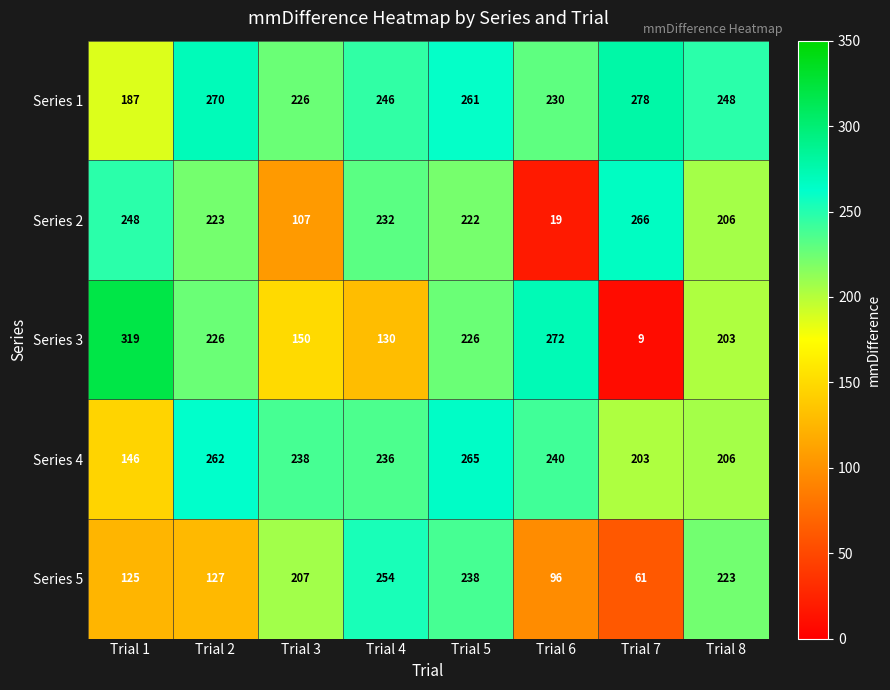

What is the spread (max minus min) of values at Trial 1?

194